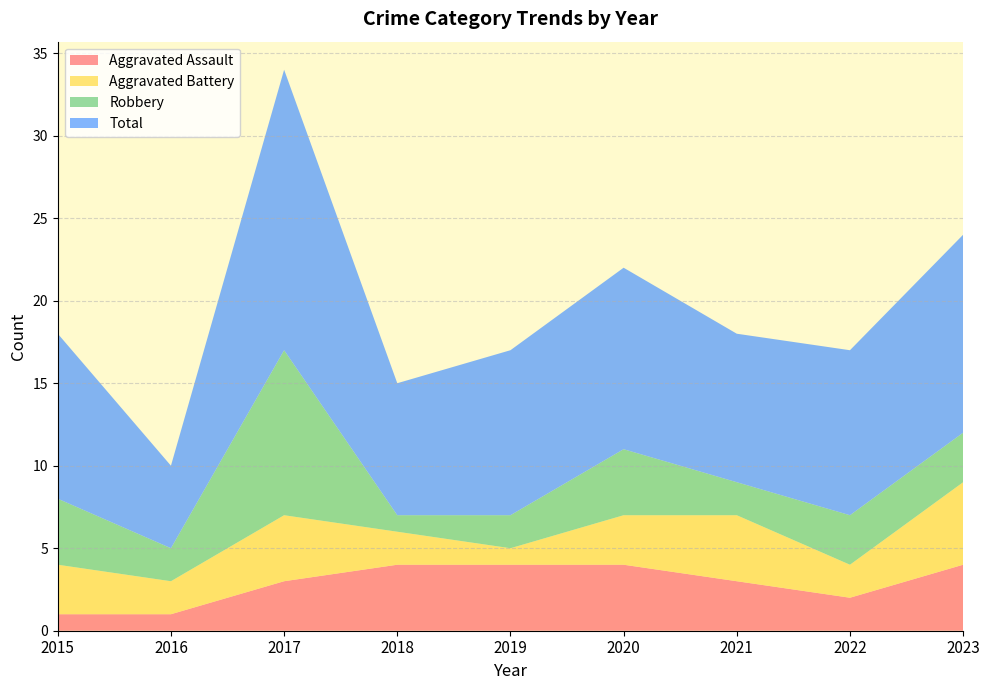

Reading left to right, extract all data points from this chart.

Aggravated Assault: 1	1	3	4	4	4	3	2	4
Aggravated Battery: 3	2	4	2	1	3	4	2	5
Robbery: 4	2	10	1	2	4	2	3	3
Total: 10	5	17	8	10	11	9	10	12